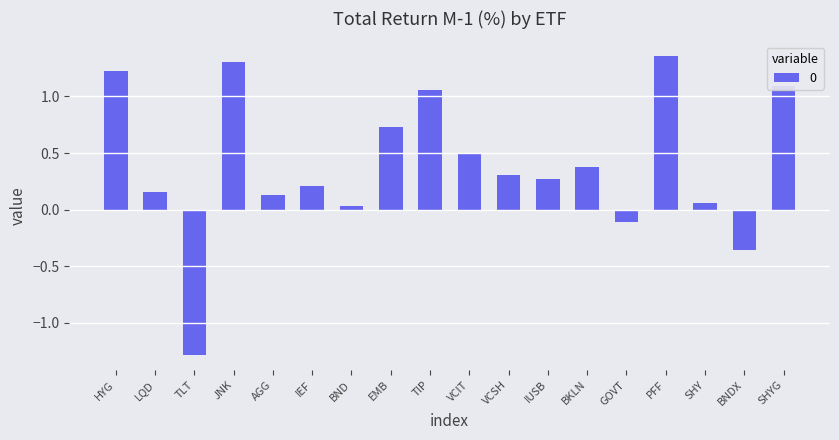

Which category has the lowest value across all series?

TLT